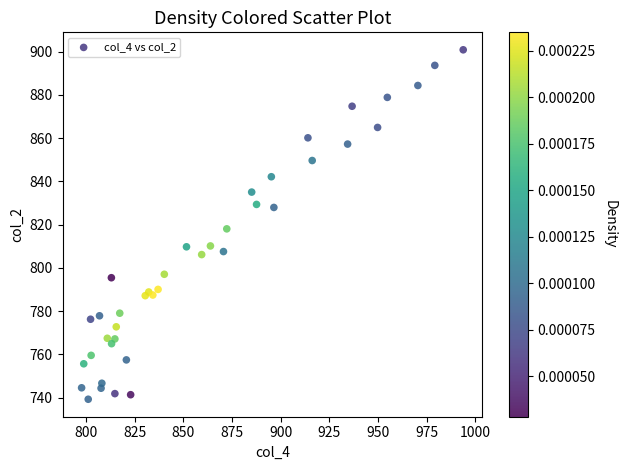

What Y value in the scatter plot is closest to 820?

818.1